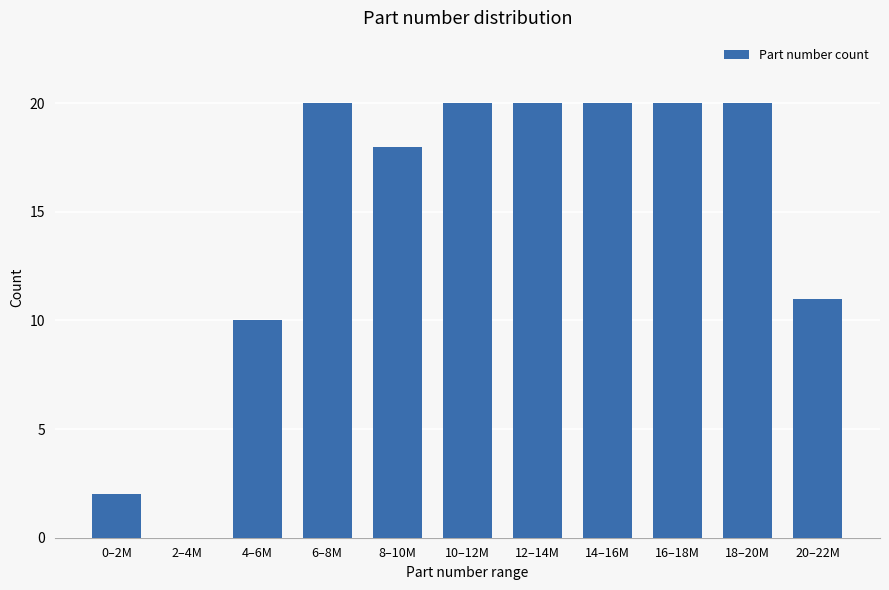

Reading left to right, transcribe all the data shown in this chart.

0–2M=2	2–4M=0	4–6M=10	6–8M=20	8–10M=18	10–12M=20	12–14M=20	14–16M=20	16–18M=20	18–20M=20	20–22M=11